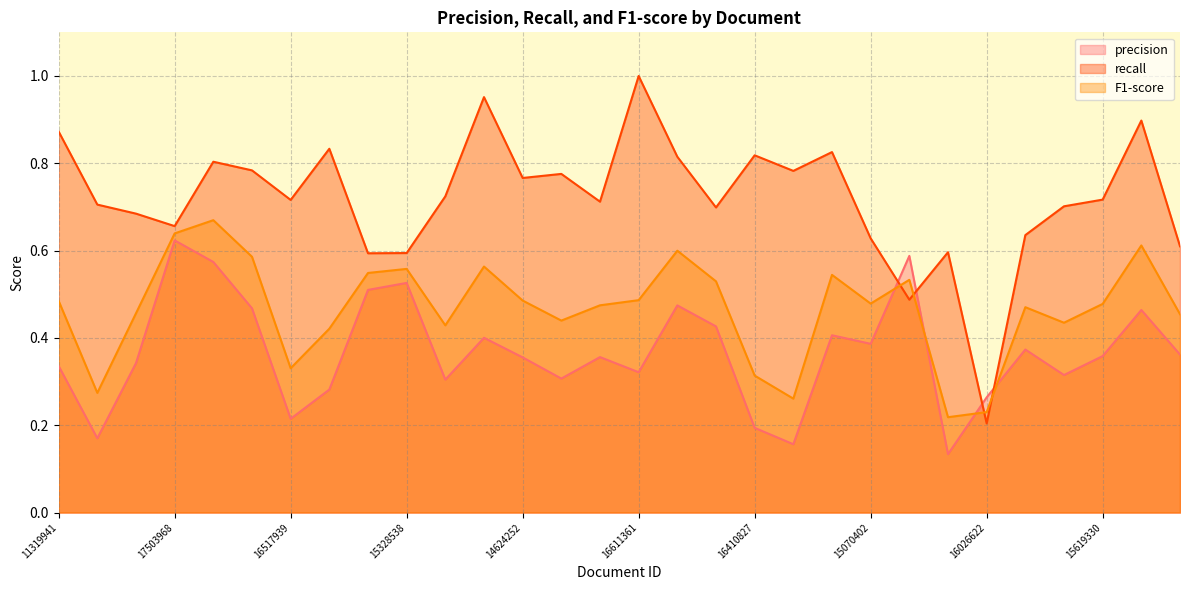

How many intersections are there between F1-score and precision?

4